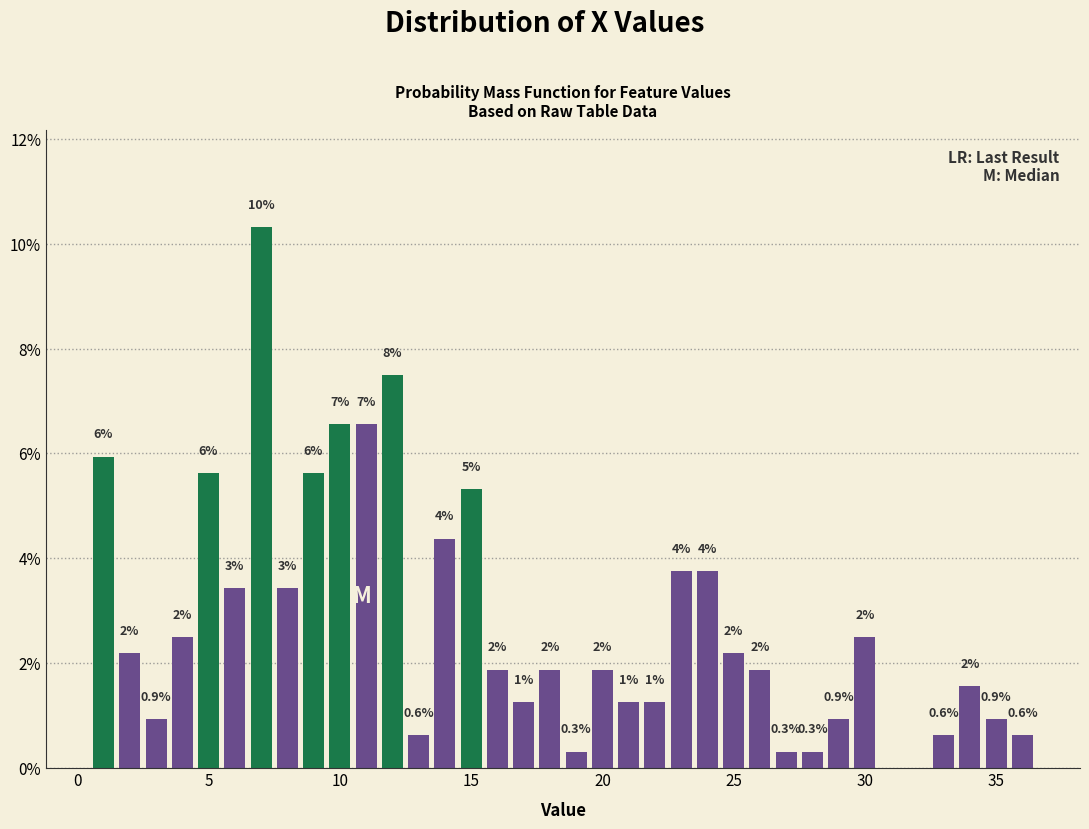

Read against the x-axis, roughly where is the centre of the tallest bar?

7.0